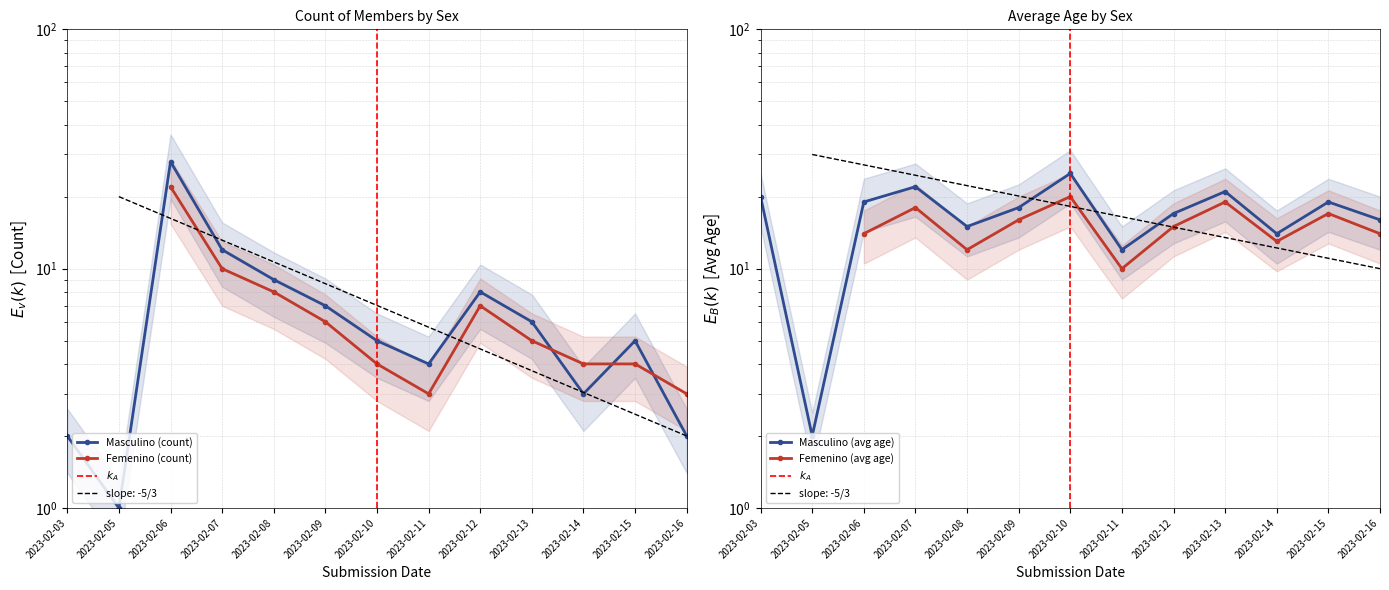

What is the value of the 7th point from the left?

5